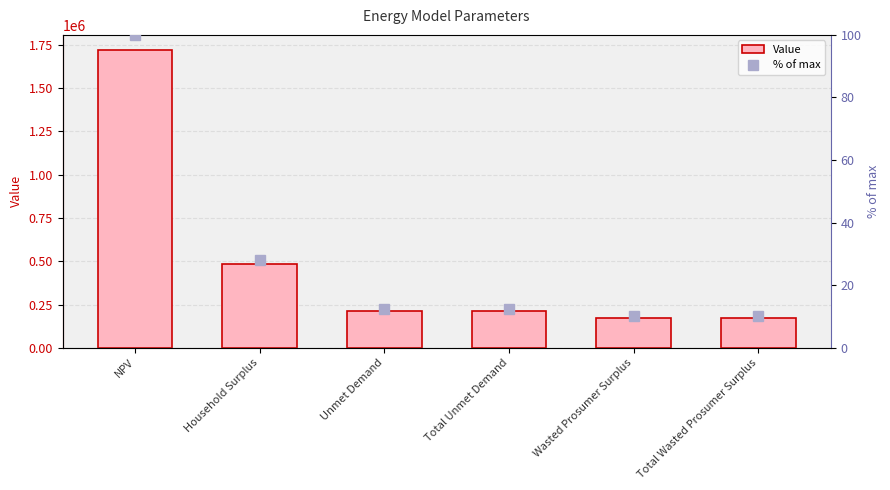

What is the sum of the Value values at Unmet Demand and Household Surplus?

700127.6